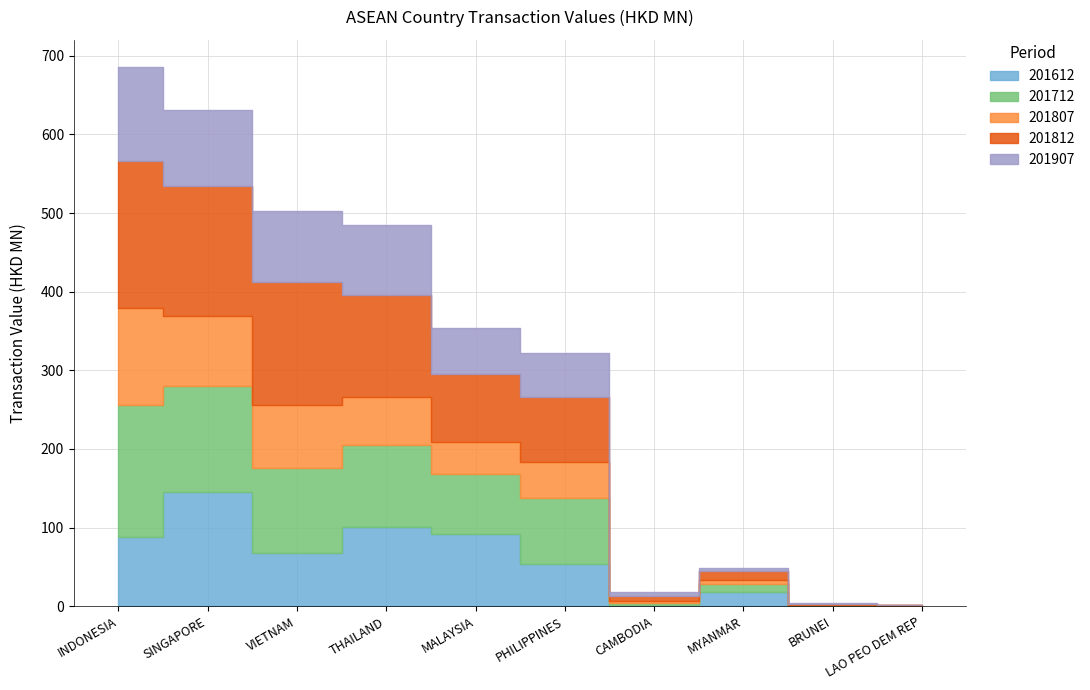

At which category does 201812 reach its first local valley?

CAMBODIA